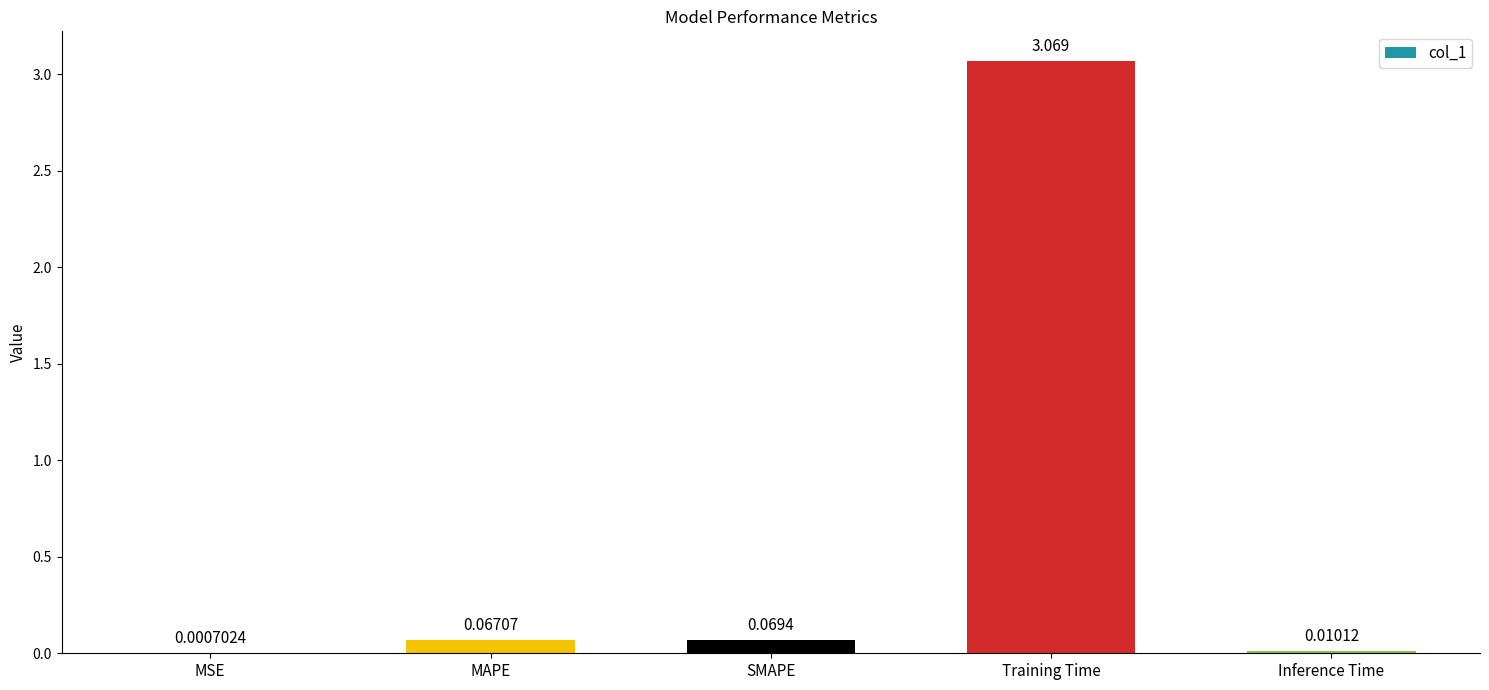

Where is the data nearest to the value 1?

SMAPE